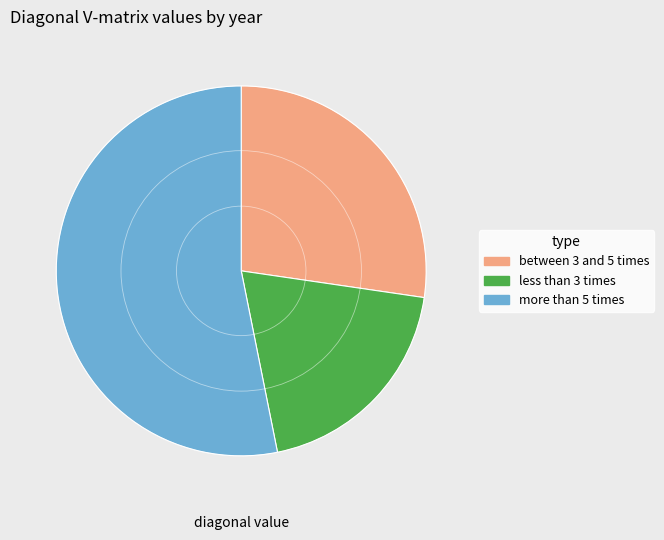

Count the number of slices in the pie.

3